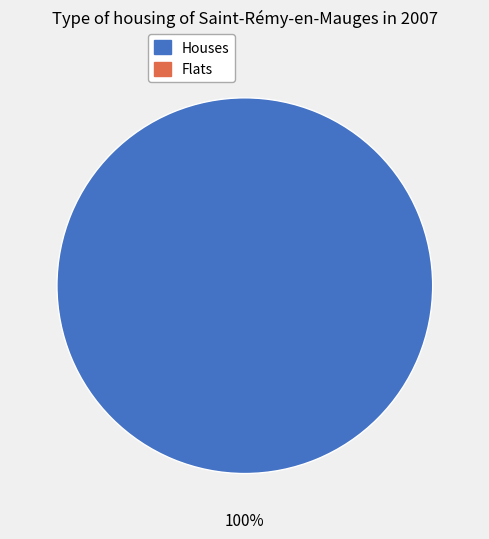

Is there any slice that represents more than half of the pie?

Yes